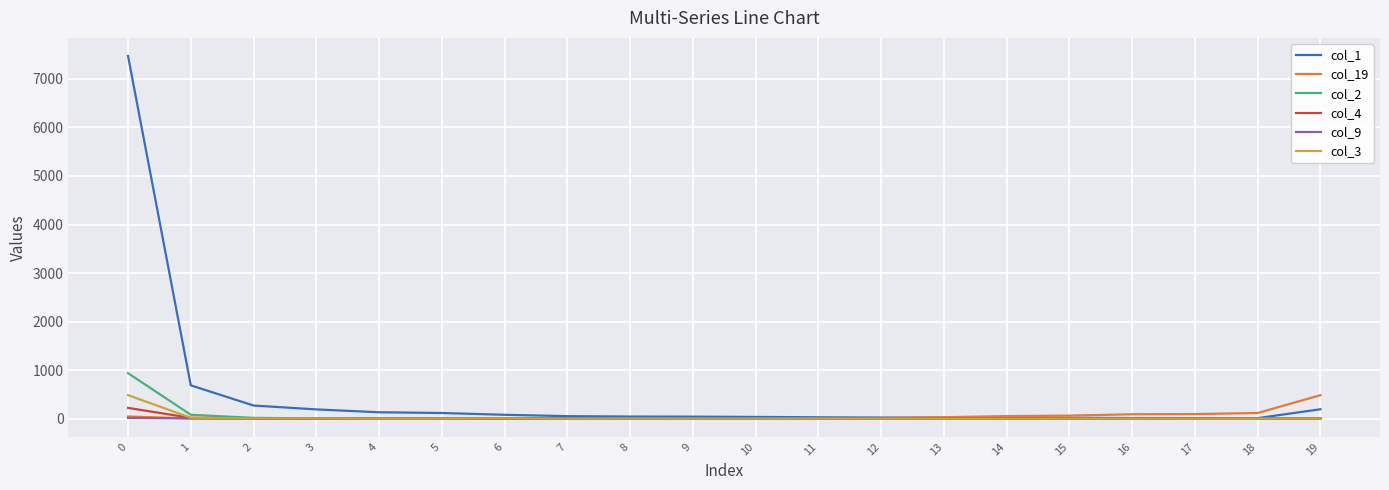

Between 3 and 11, which series saw the biggest shift?

col_1